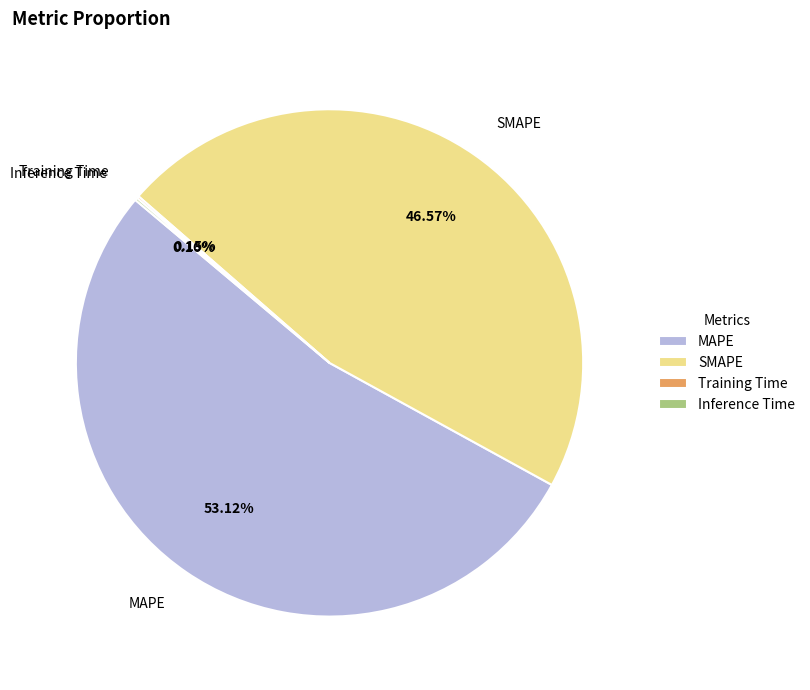

What is the majority slice?

MAPE